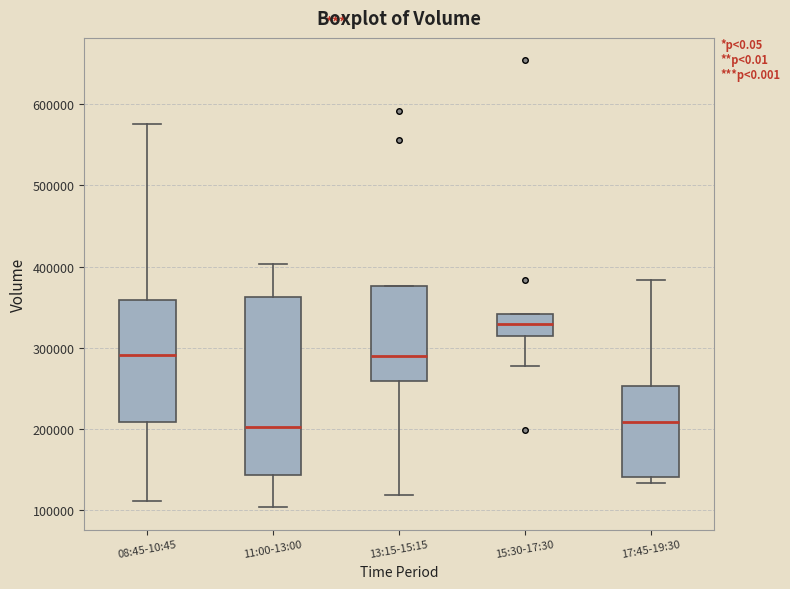

Comparing the boxes themselves (not the whiskers), which one is the tallest?

11:00-13:00